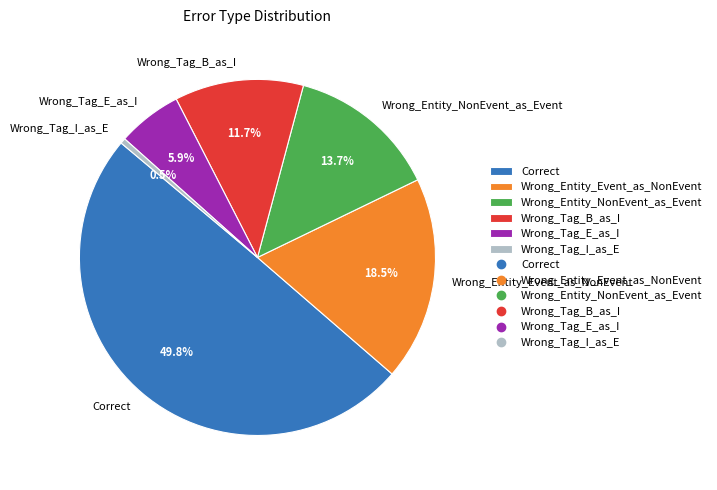

What is the smallest slice in the pie chart?

Wrong_Tag_I_as_E